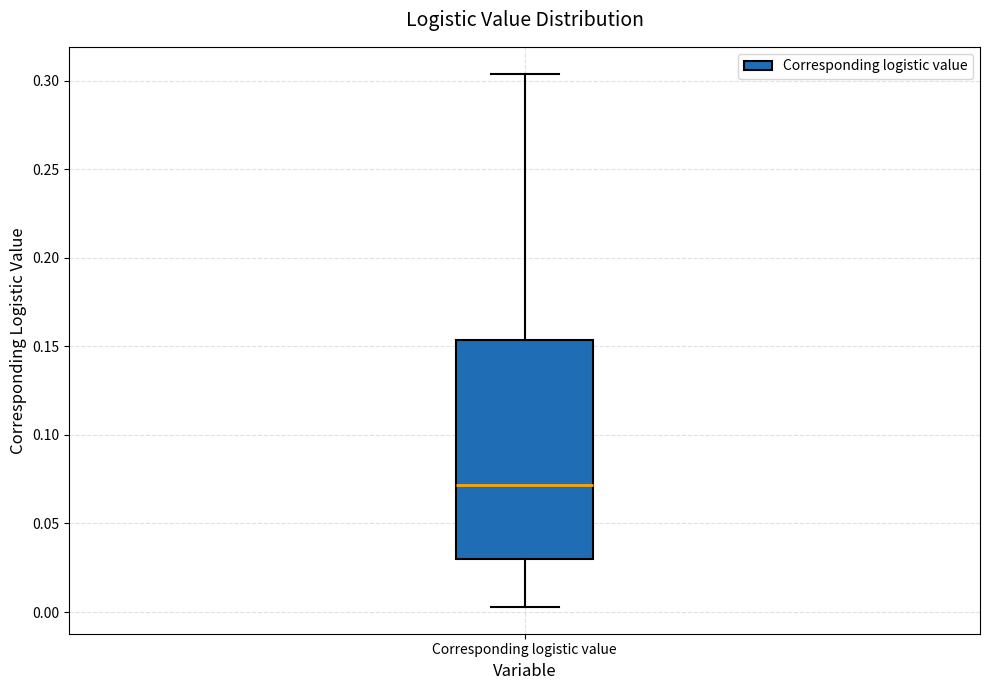

Read this box plot against the y-axis: the position of the median line, the range covered by the box, and the ends of both whiskers. The values are not printed on the chart, so give them approximately, as read against the axis.

median 0.070, box 0.030 to 0.155, whiskers 0.005 to 0.305